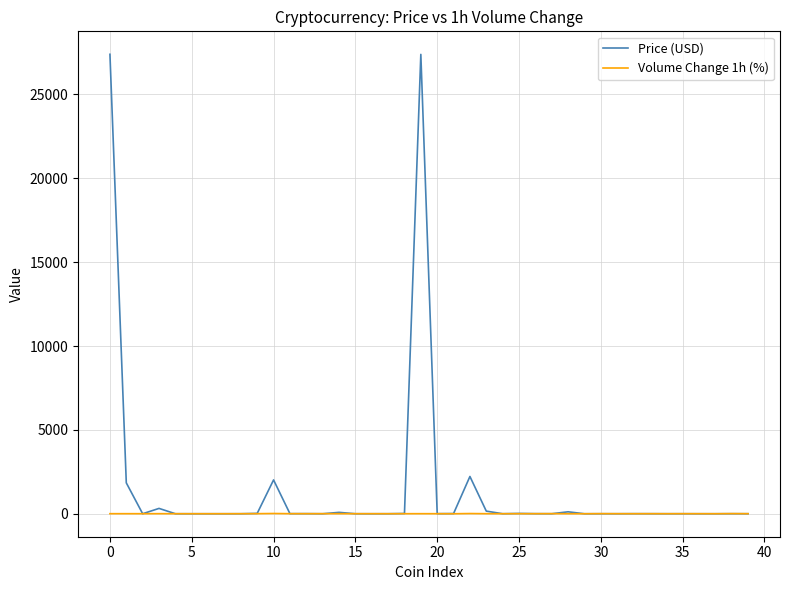

Which series has the largest range (max minus min)?

Price (USD)